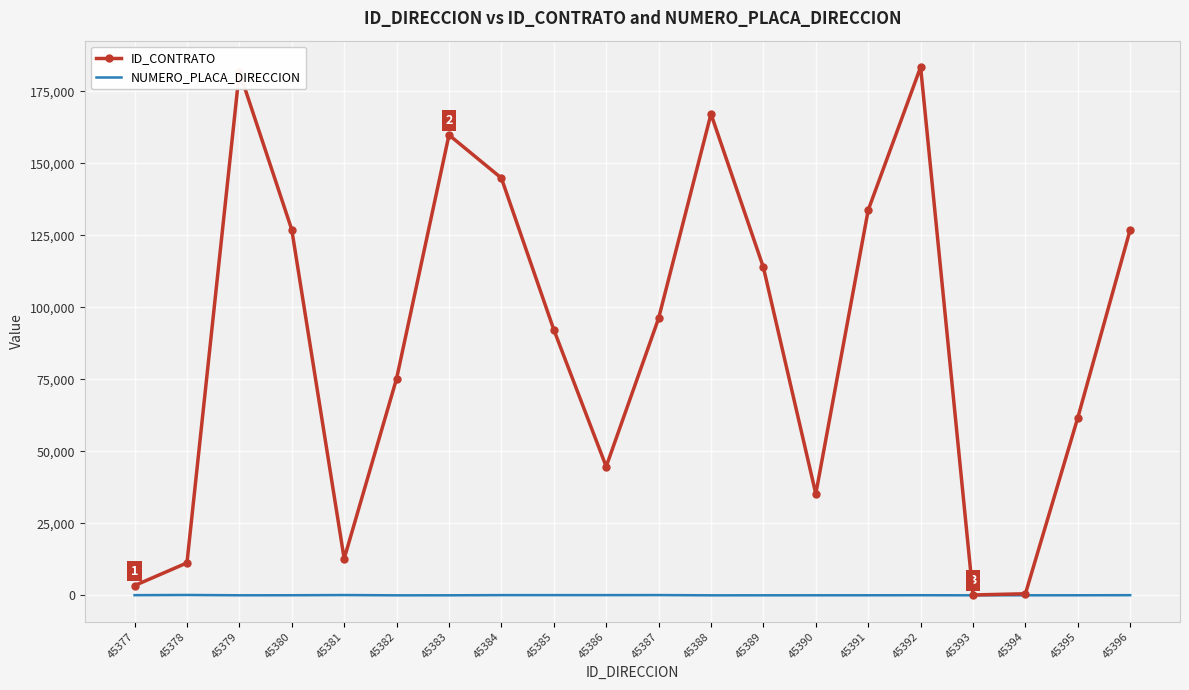

Which series has the widest spread of values?

ID_CONTRATO